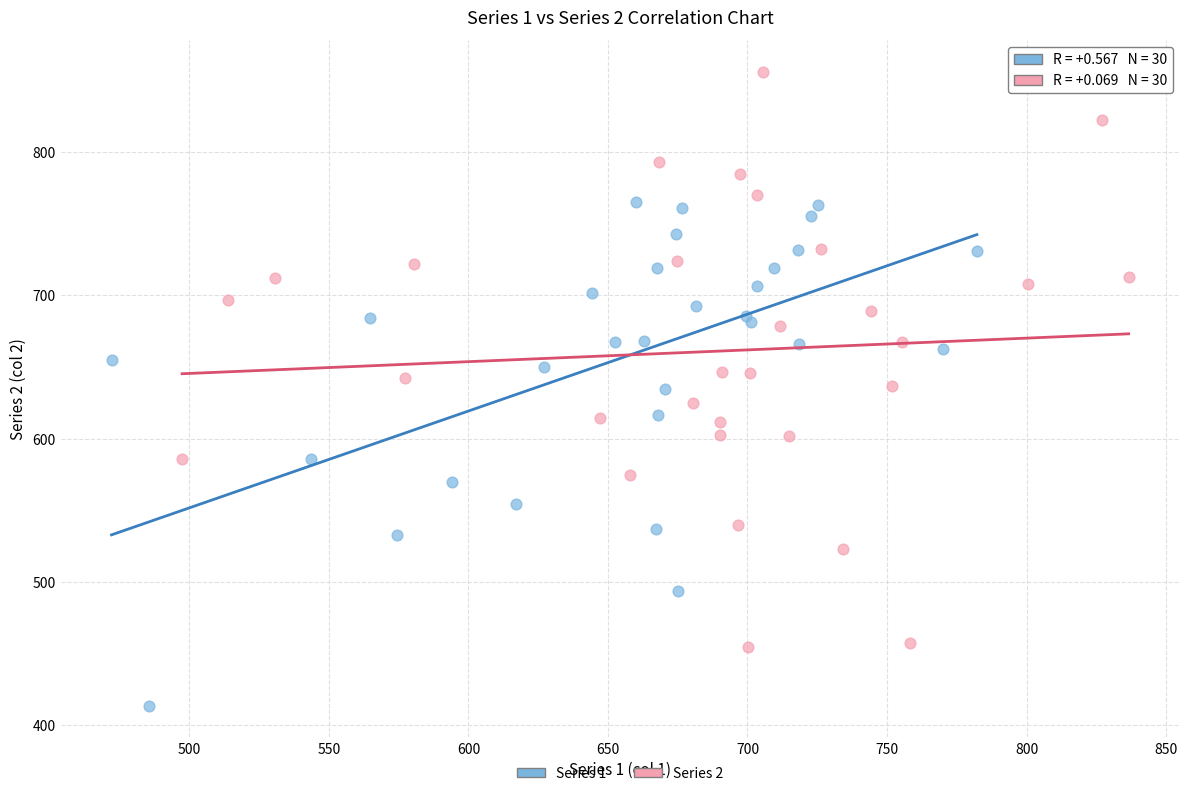

Which series has the widest spread of Y values?

Series 2